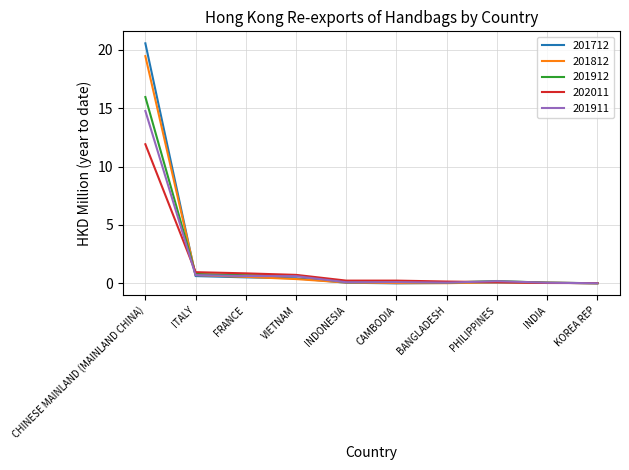

What is the sum of all 201911 values?

17.2